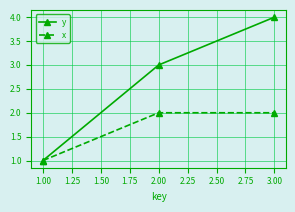

Which series has the largest total across all categories?

y